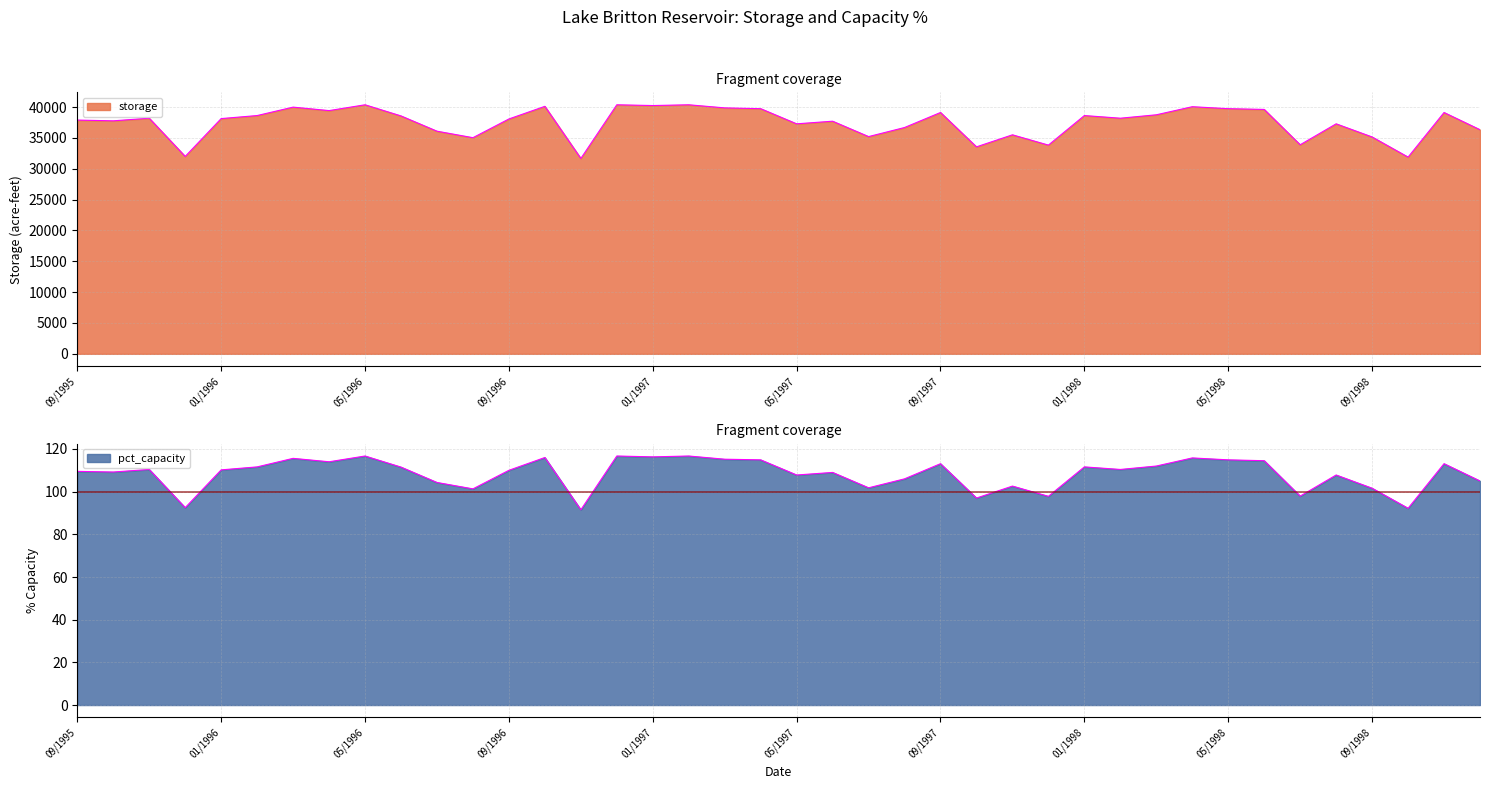

Reading left to right, list all the values displayed in this chart.

pct_capacity: 109.5	109.2	110.4	92.5	110.2	111.6	115.6	114.0	116.7	111.5	104.3	101.3	110.0	116.0	91.5	116.7	116.3	116.7	115.2	114.9	107.8	109.0	101.8	106.0	113.1	97.0	102.6	97.8	111.6	110.4	112.0	115.8	114.9	114.5	97.9	107.8	101.6	92.2	113.1	105.0
storage: 37893.0	37770.0	38195.0	32000.0	38134.0	38625.0	39992.0	39429.0	40371.0	38564.0	36091.0	35036.0	38072.0	40120.0	31672.0	40371.0	40248.0	40371.0	39869.0	39741.0	37284.0	37709.0	35215.0	36685.0	39122.0	33551.0	35502.0	33833.0	38625.0	38195.0	38748.0	40059.0	39741.0	39619.0	33889.0	37284.0	35154.0	31889.0	39120.0	36328.0